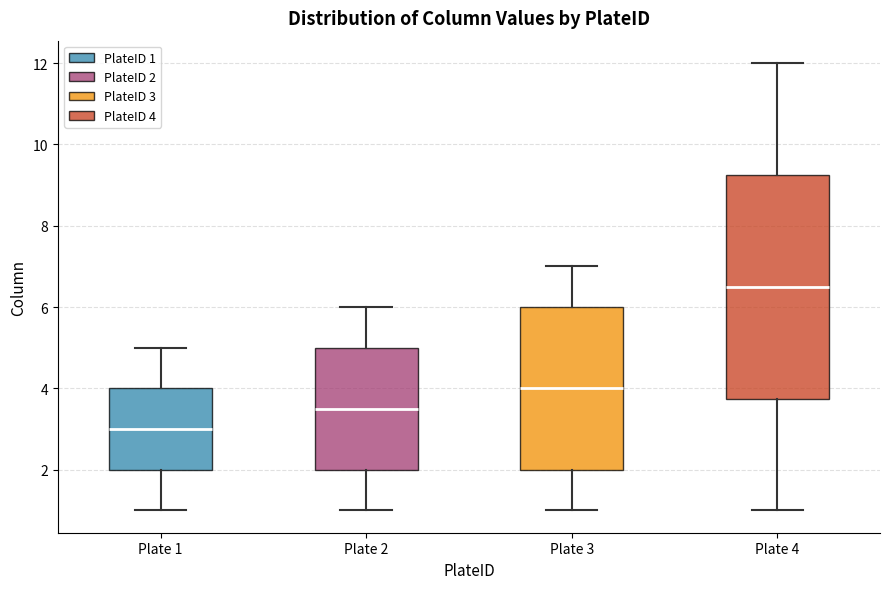

Where does the lower whisker of the box for Plate 2 end on the y-axis? The values are not printed on the chart, so give them approximately, as read against the axis.

1.0